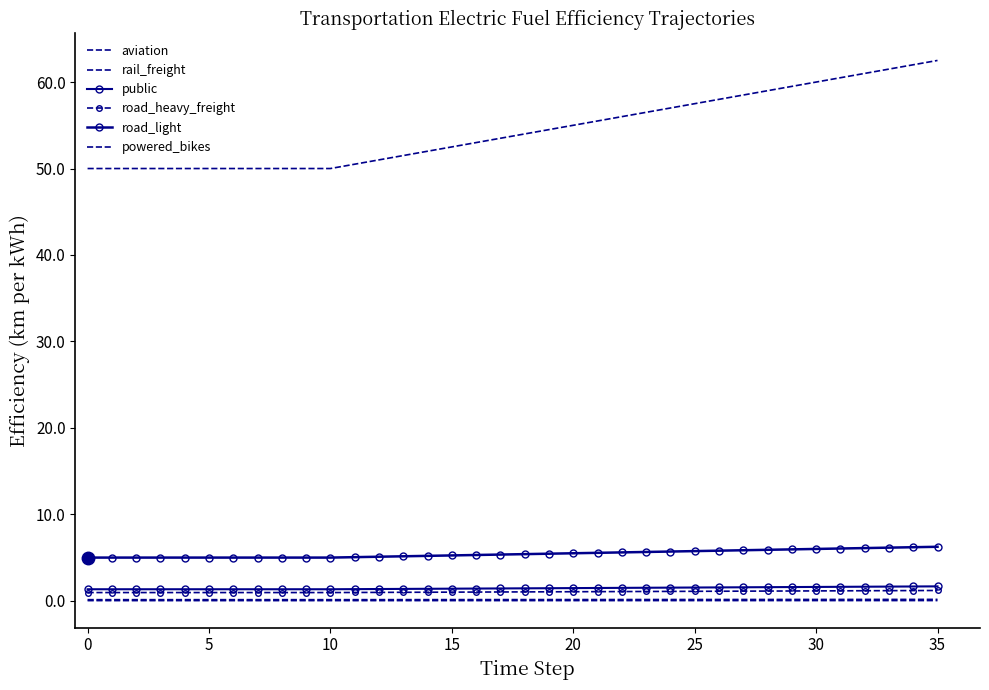

Reading left to right, transcribe all the data shown in this chart.

aviation: 0.1	0.1	0.1	0.1	0.1	0.1	0.1	0.1	0.1	0.1	0.1	0.1	0.1	0.1	0.1	0.1	0.1	0.1	0.1	0.1	0.1	0.1	0.1	0.2	0.2	0.2	0.2	0.2	0.2	0.2	0.2	0.2	0.2	0.2	0.2	0.2
rail_freight: 0.0	0.0	0.0	0.0	0.0	0.0	0.0	0.0	0.0	0.0	0.0	0.0	0.0	0.0	0.0	0.0	0.0	0.0	0.0	0.0	0.0	0.0	0.0	0.0	0.0	0.0	0.0	0.0	0.0	0.0	0.0	0.0	0.0	0.0	0.0	0.0
public: 1.3	1.3	1.3	1.3	1.3	1.3	1.3	1.3	1.3	1.3	1.3	1.4	1.4	1.4	1.4	1.4	1.4	1.4	1.4	1.5	1.5	1.5	1.5	1.5	1.5	1.5	1.6	1.6	1.6	1.6	1.6	1.6	1.6	1.6	1.7	1.7
road_heavy_freight: 1.0	1.0	1.0	1.0	1.0	1.0	1.0	1.0	1.0	1.0	1.0	1.0	1.0	1.0	1.0	1.0	1.0	1.0	1.0	1.0	1.1	1.1	1.1	1.1	1.1	1.1	1.1	1.1	1.1	1.1	1.1	1.2	1.2	1.2	1.2	1.2
road_light: 5.0	5.0	5.0	5.0	5.0	5.0	5.0	5.0	5.0	5.0	5.0	5.0	5.1	5.2	5.2	5.2	5.3	5.3	5.4	5.5	5.5	5.5	5.6	5.7	5.7	5.8	5.8	5.8	5.9	6.0	6.0	6.0	6.1	6.2	6.2	6.2
powered_bikes: 50.0	50.0	50.0	50.0	50.0	50.0	50.0	50.0	50.0	50.0	50.0	50.5	51.0	51.5	52.0	52.5	53.0	53.5	54.0	54.5	55.0	55.5	56.0	56.5	57.0	57.5	58.0	58.5	59.0	59.5	60.0	60.5	61.0	61.5	62.0	62.5